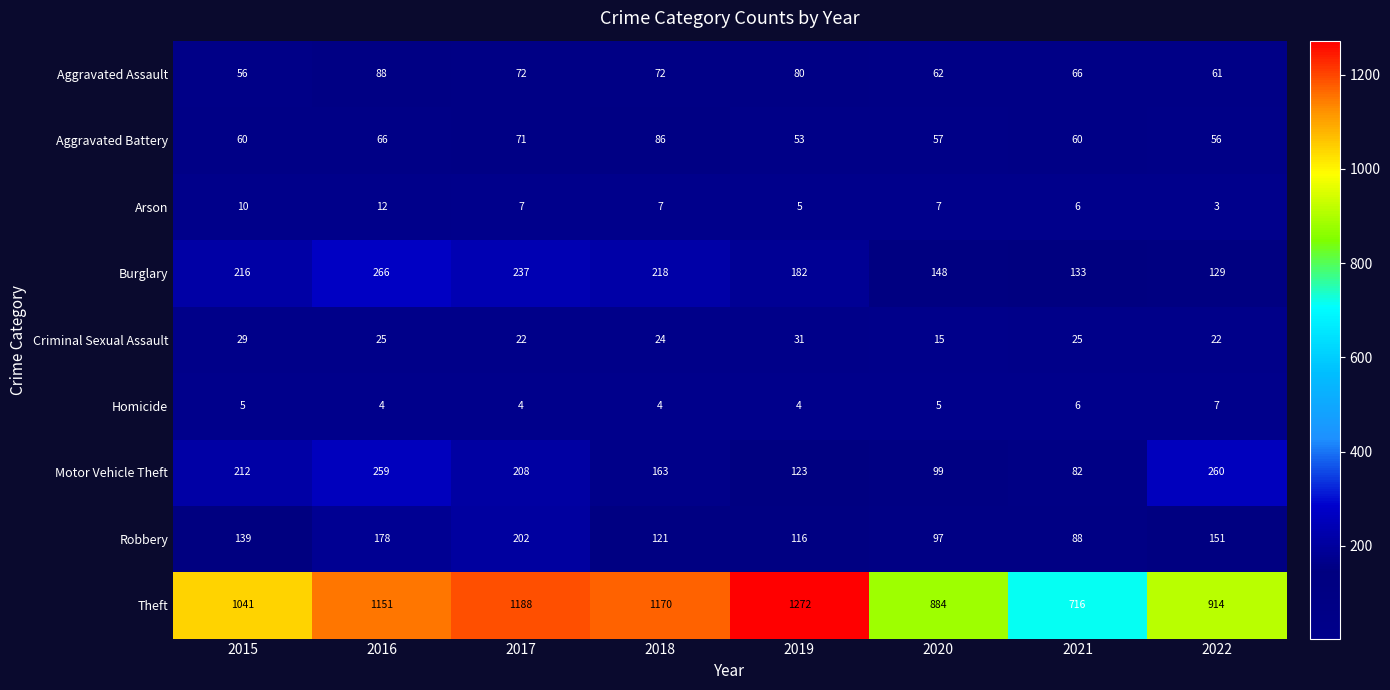

The value of Arson at 2022 is 1. True or false?

False